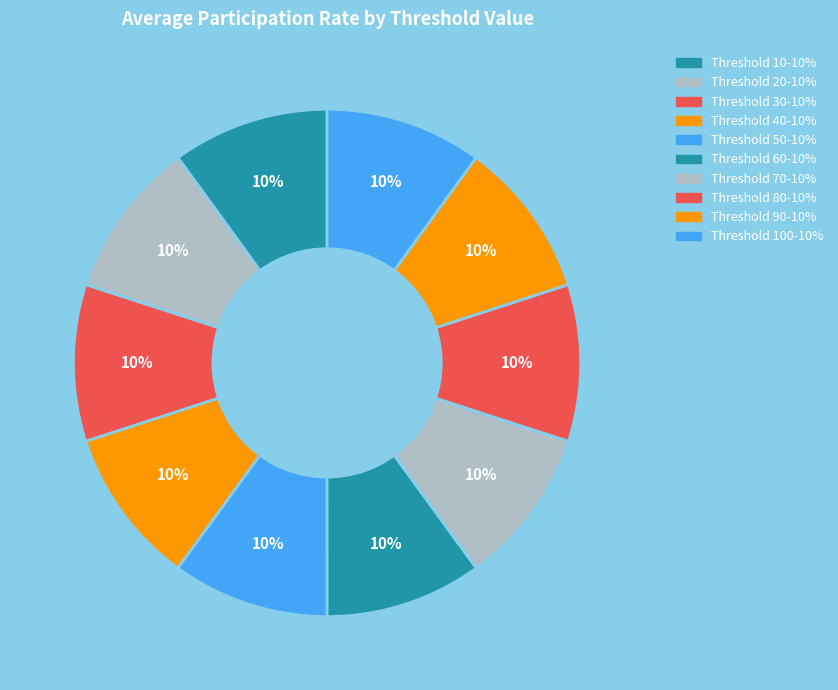

Count the number of slices in the pie.

10